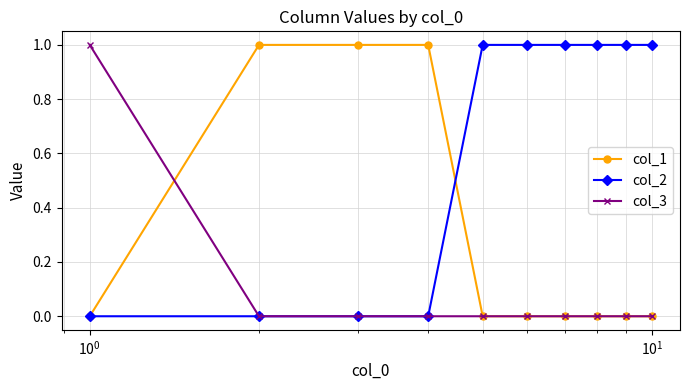

Which series has the largest total across all categories?

col_2